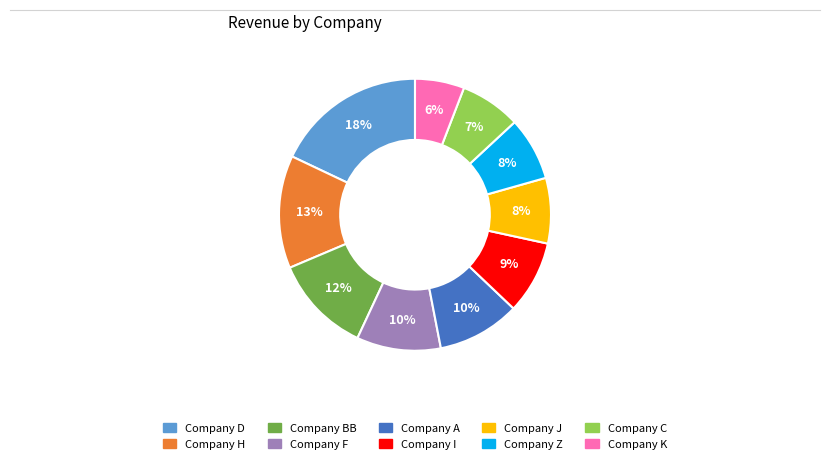

To the nearest percent, what percentage of the pie is Company Z?

8%